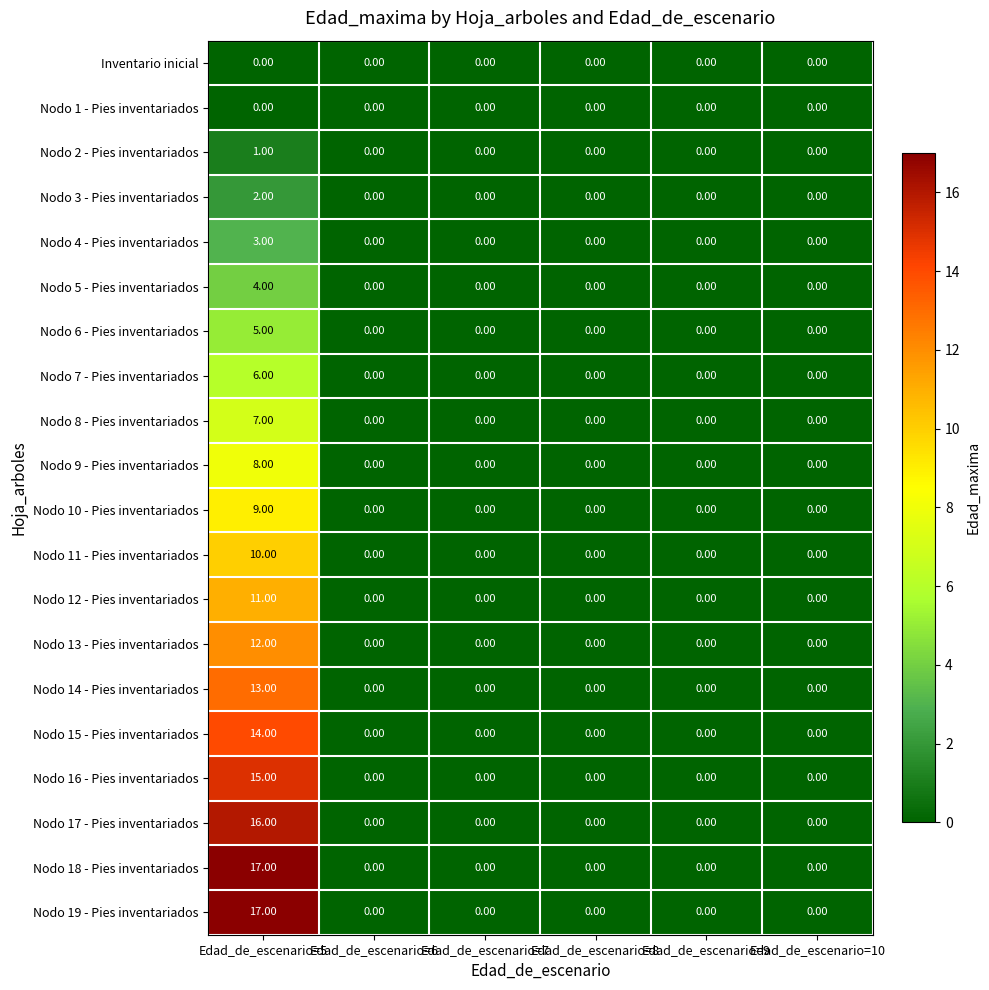

How many distinct data groups are displayed?

20